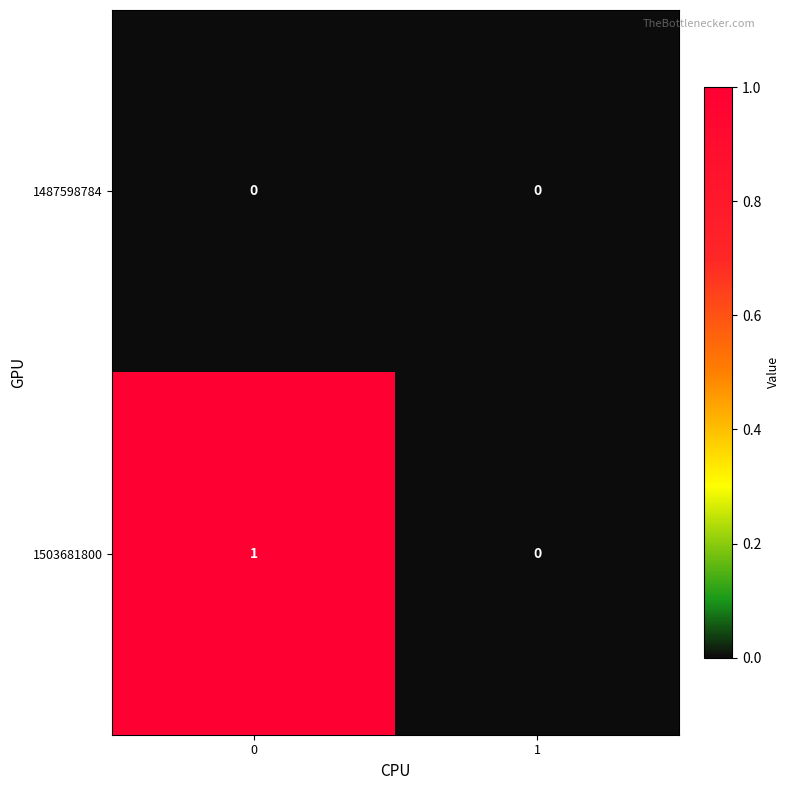

Reading left to right, transcribe all the data shown in this chart.

1487598784: 0=0	1=0
1503681800: 0=1	1=0